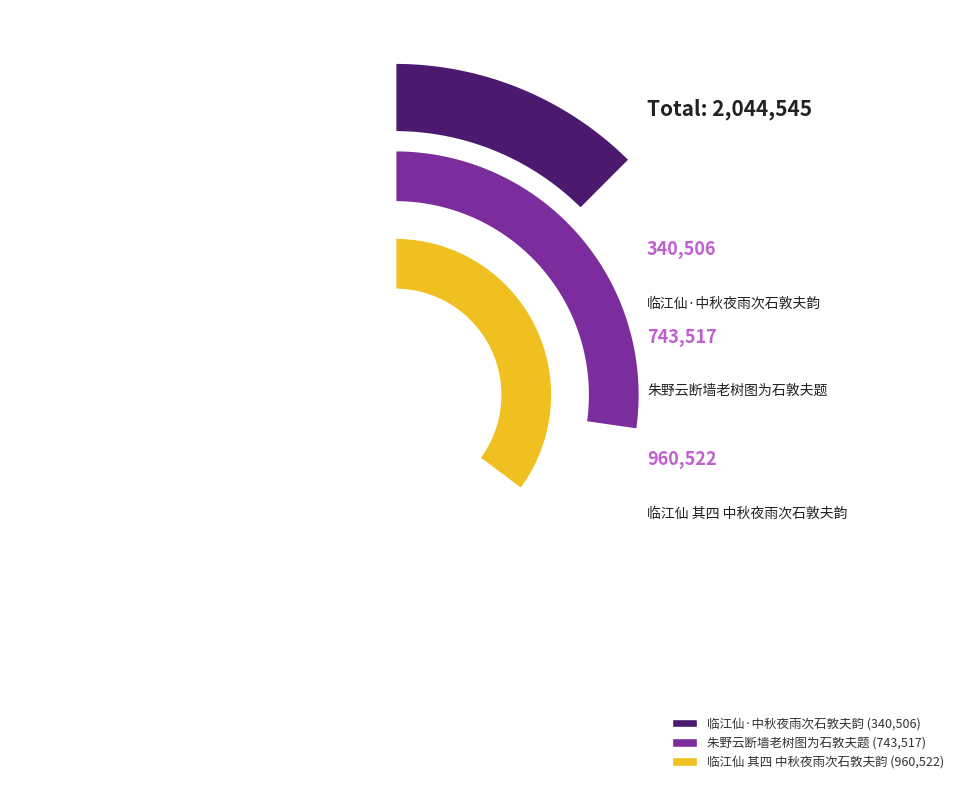

Does any single category account for the majority?

No